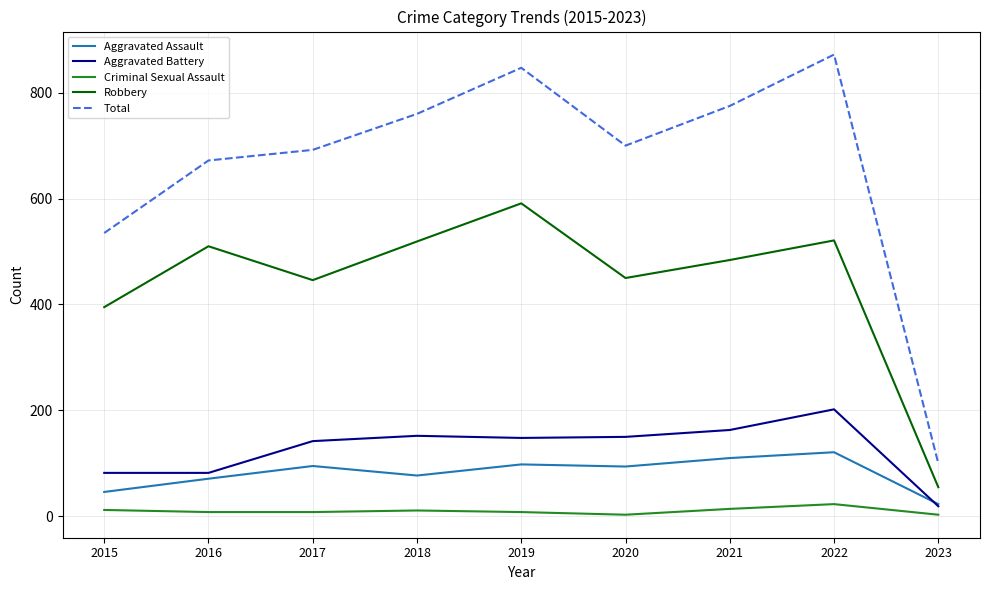

Which label corresponds to the largest value in the chart?

2022